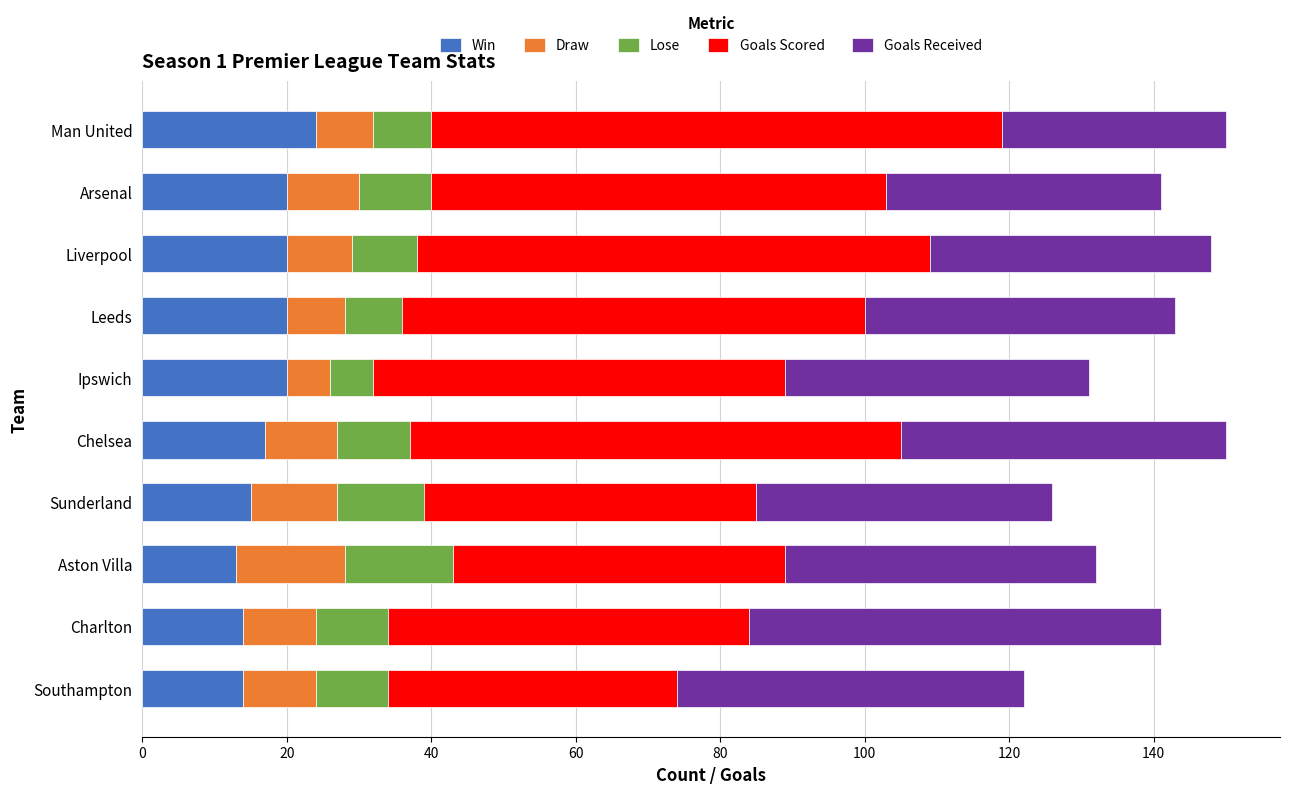

What is the total value across all series at Man United?

150